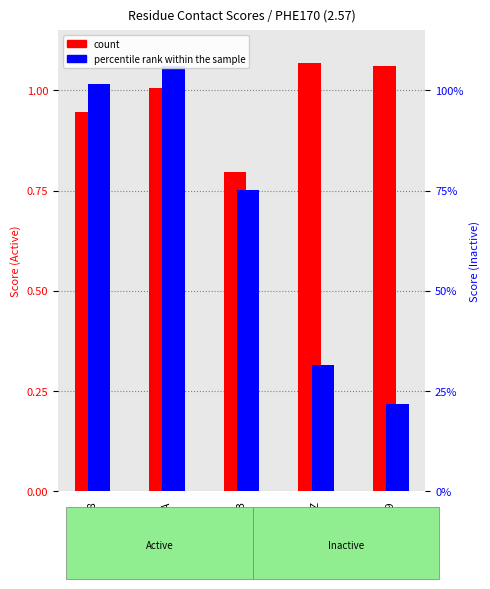

What is the lowest value of the percentile rank within the sample series?

0.2